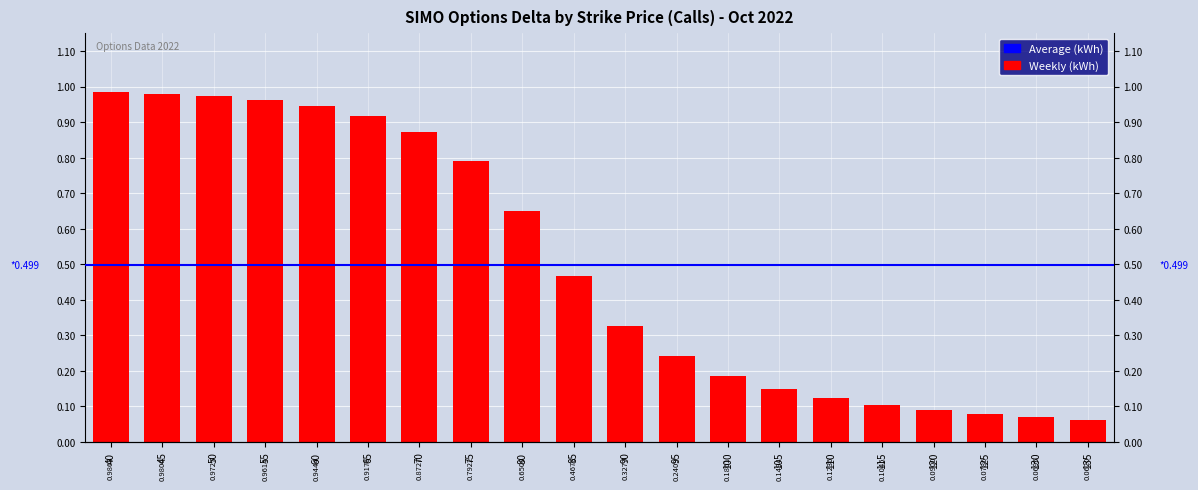

How many bars are there in total?

20